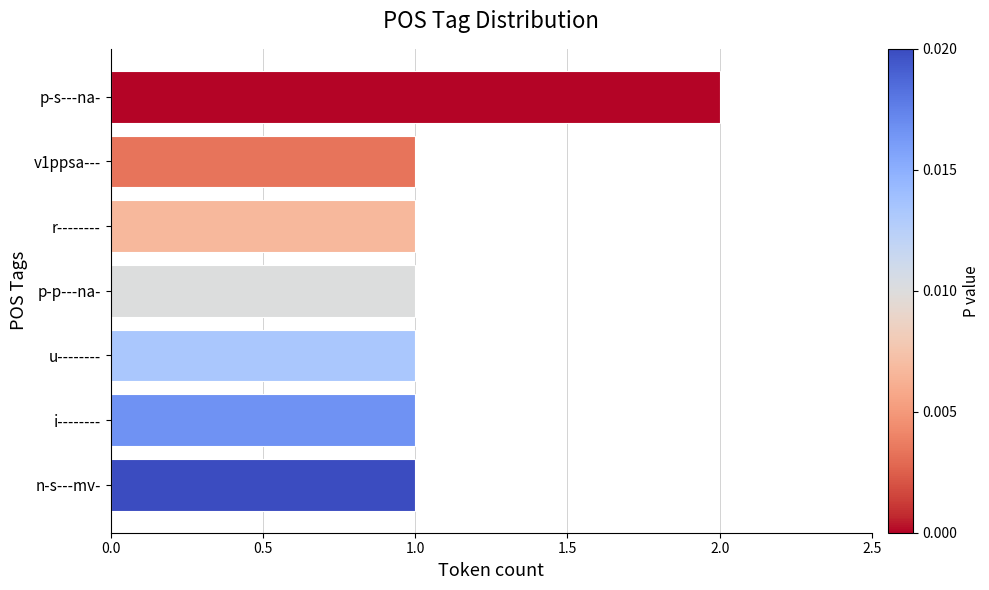

True or false: the data shows 1 at n-s---mv-.

True